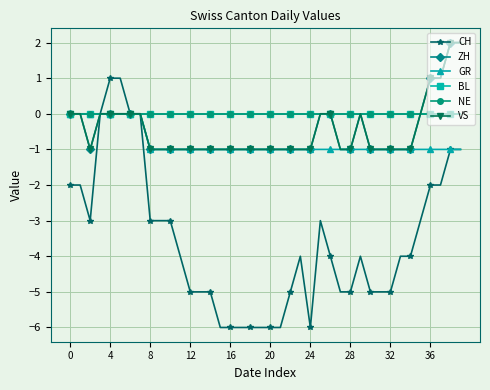

True or false: CH and ZH cross at least once.

False